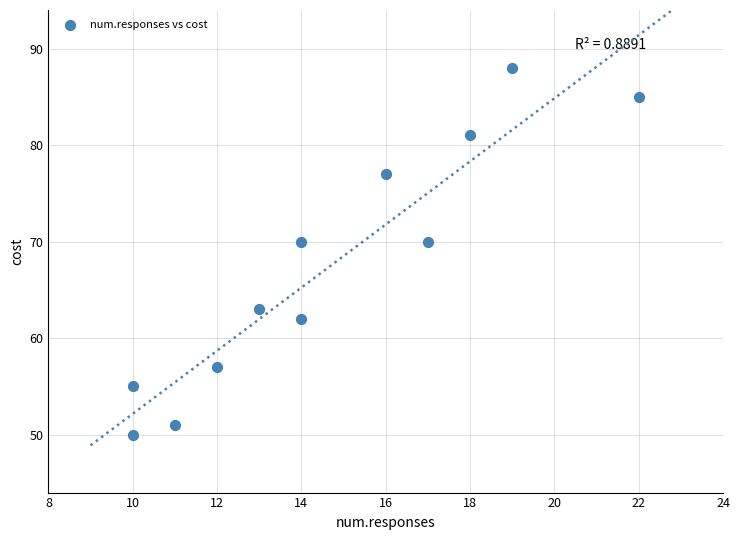

What is the average X value?

15